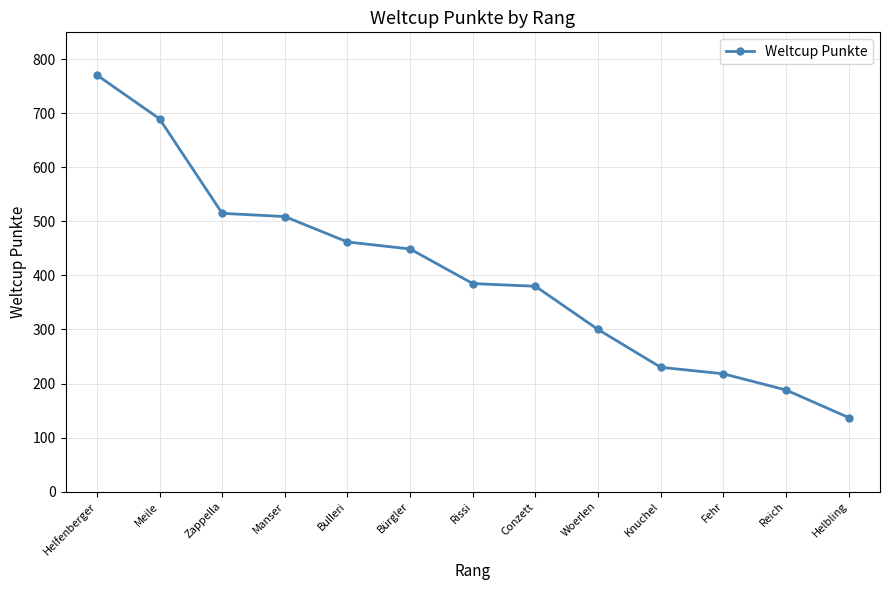

Where does the data first go above 385?

Helfenberger